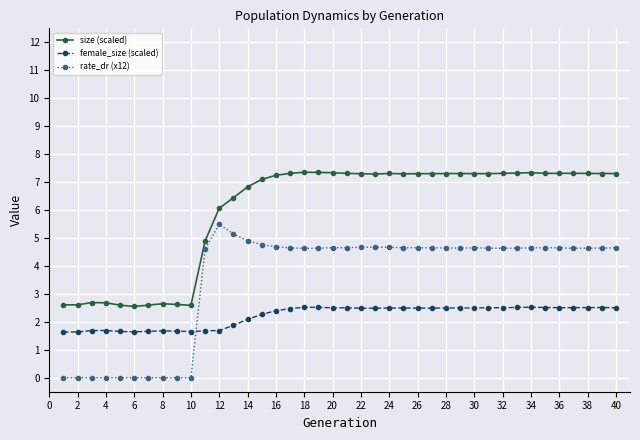

In female_size (scaled), how many points are higher than both neighbors (excluding endpoints)?

8